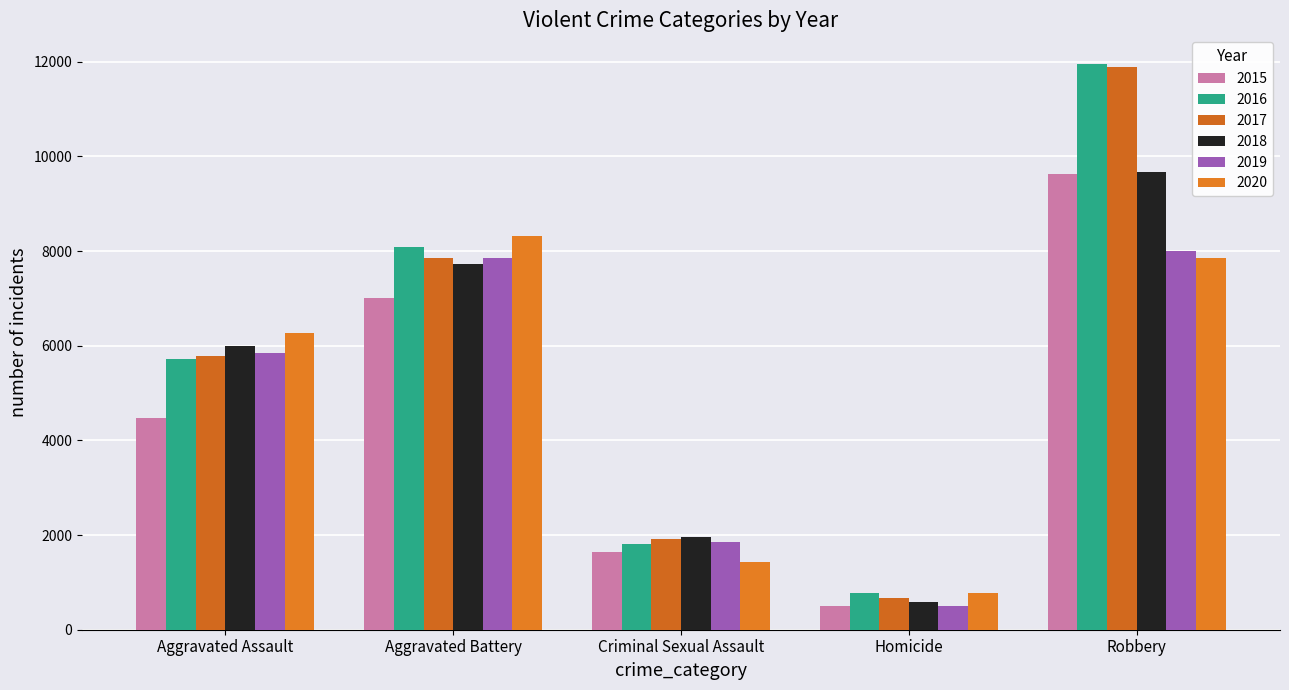

Does the chart contain stacked bars?

No